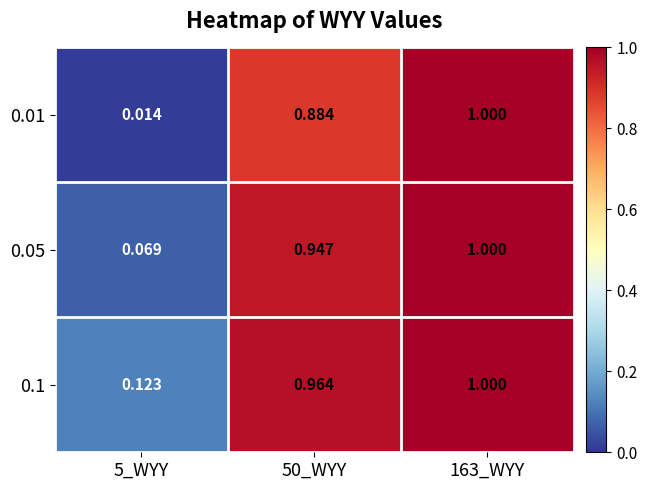

Is the value of 0.05 at 50_WYY greater than the value of 0.01 at 50_WYY?

Yes